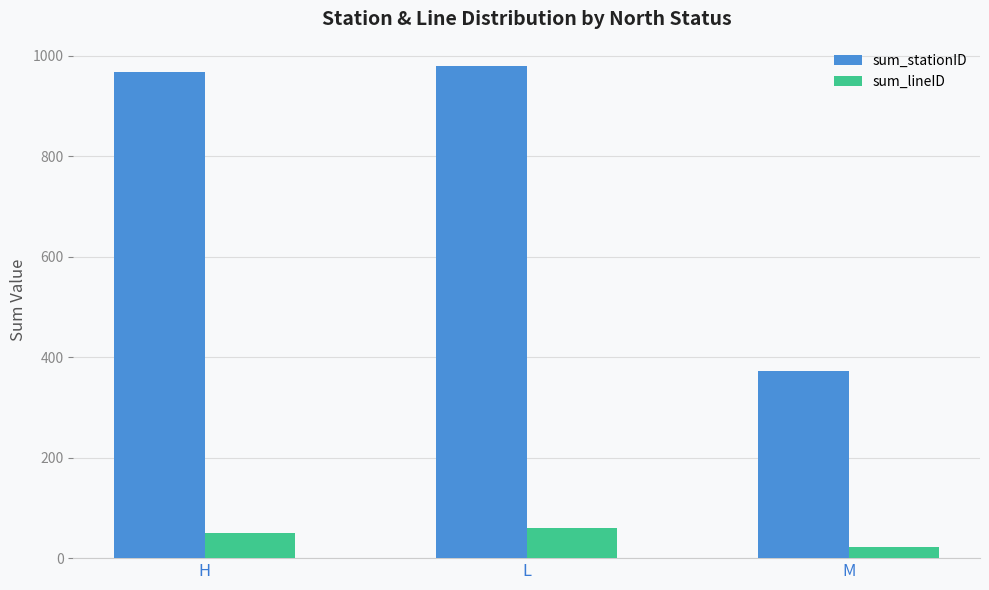

How many bars are there in each group?

2